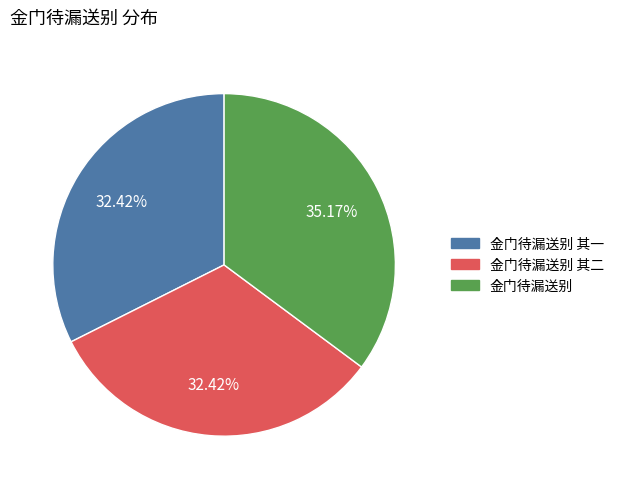

Rank the categories by value from lowest to highest.

金门待漏送别 其一, 金门待漏送别 其二, 金门待漏送别